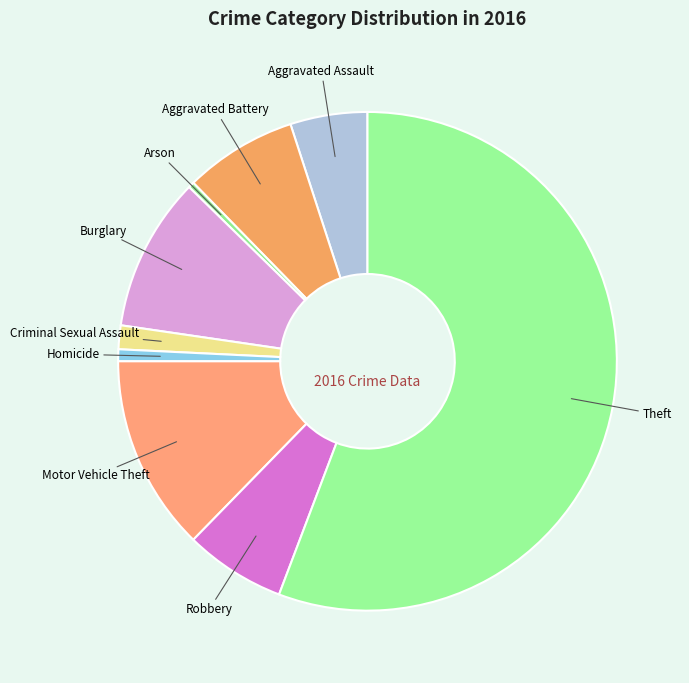

Is there any slice that represents more than half of the pie?

Yes